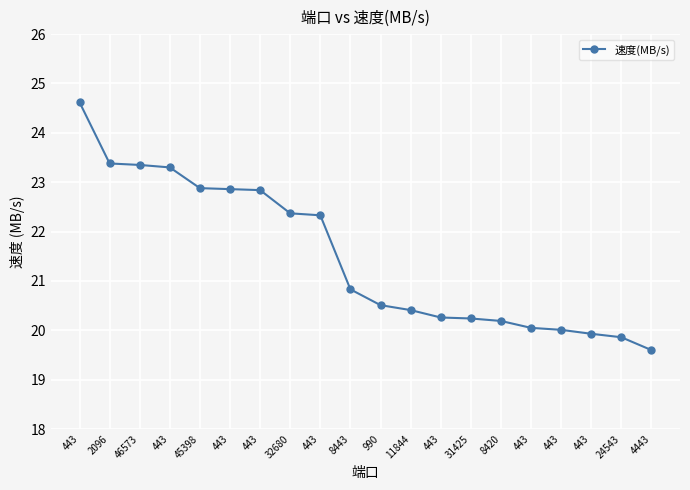

Reading left to right, transcribe all the data shown in this chart.

24.6	23.4	23.4	23.3	22.9	22.9	22.8	22.4	22.3	20.8	20.5	20.4	20.3	20.2	20.2	20.1	20.0	19.9	19.9	19.6